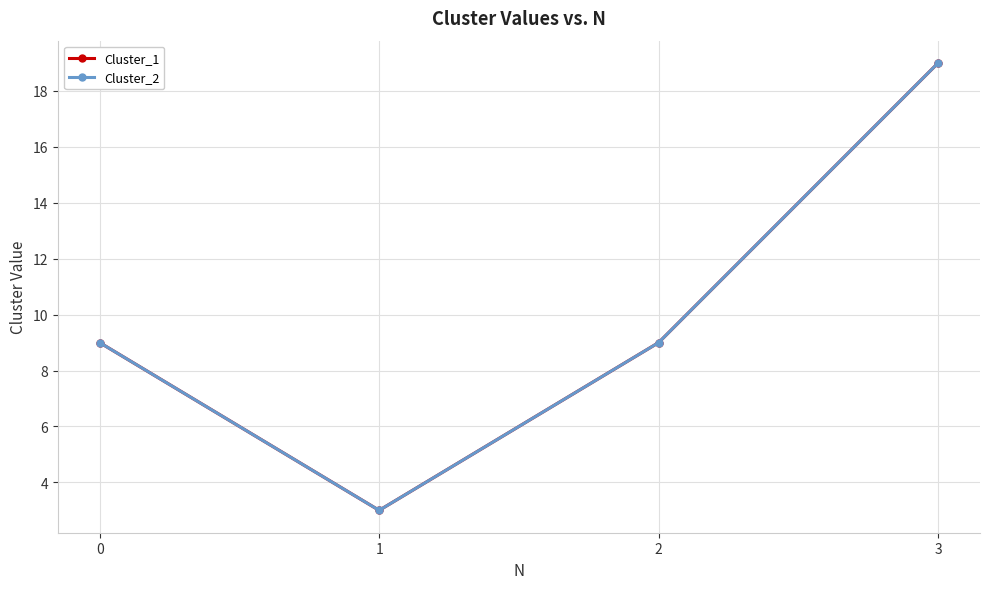

Reading right to left, what are all the values shown in this chart?

Cluster_1: 19	9	3	9
Cluster_2: 19	9	3	9